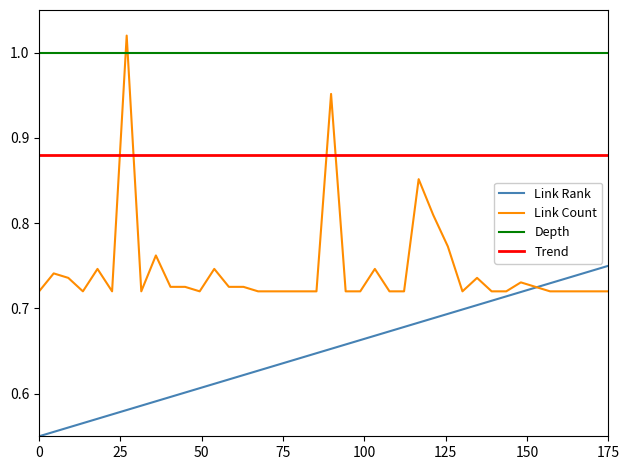

Which series has the largest total across all categories?

Depth